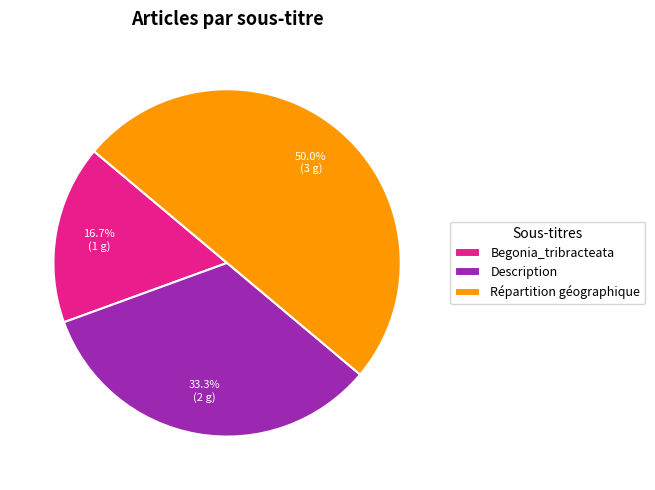

To the nearest percent, what percentage of the pie is Description?

33%